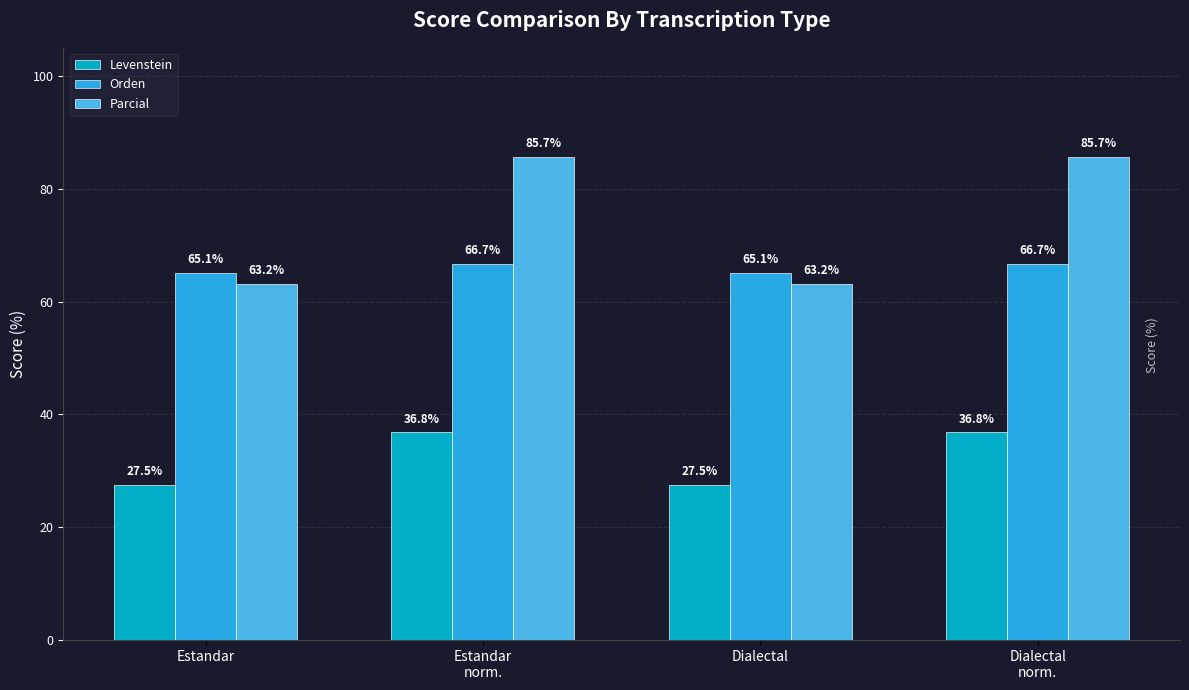

Which series has the largest total across all categories?

Parcial